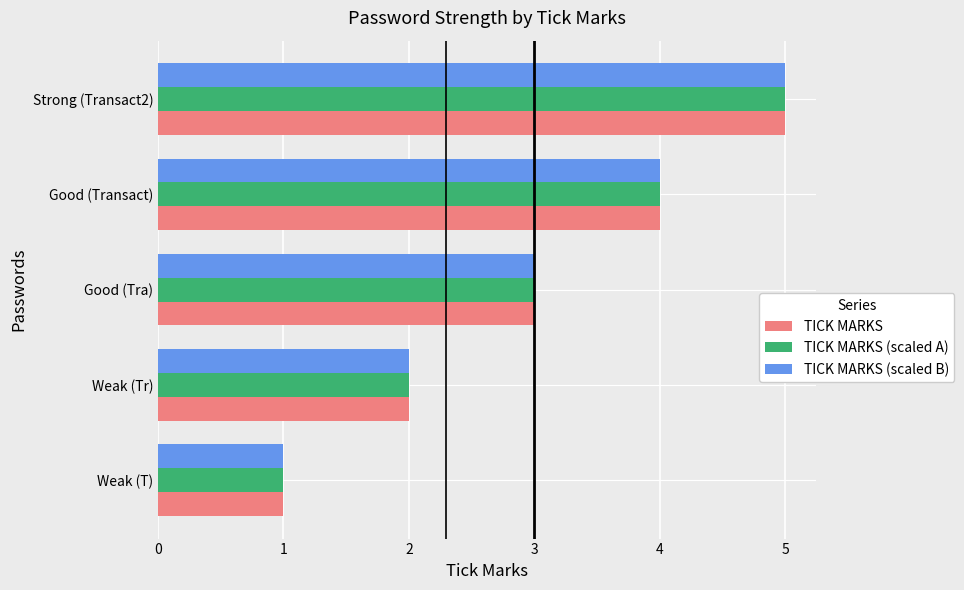

What is the difference between the maximum and minimum values in the TICK MARKS (scaled A) series?

4